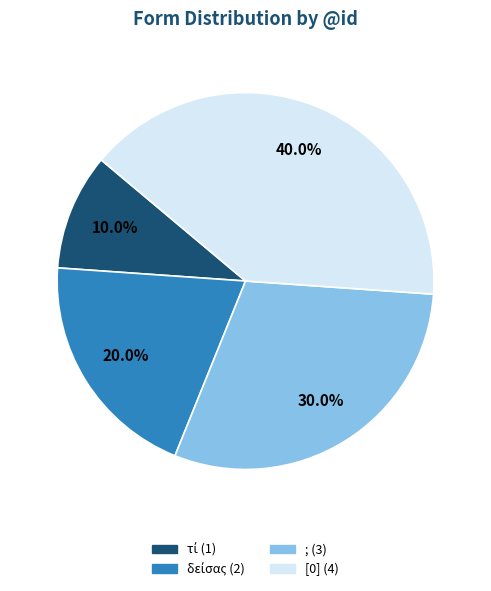

True or false: ; accounts for 18% of the total.

False